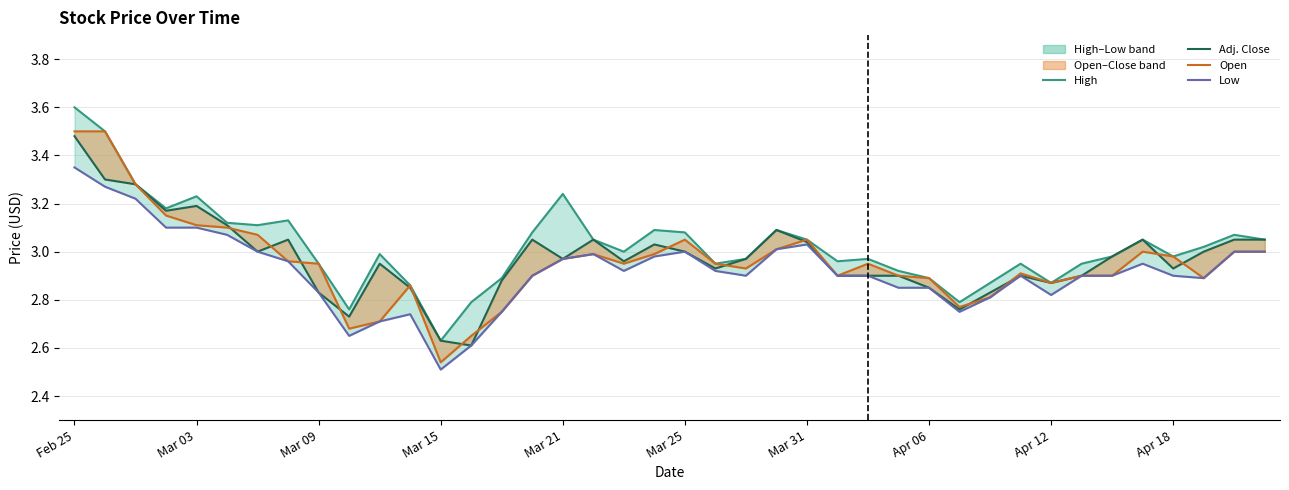

What is the lowest value of the Low series?

2.5